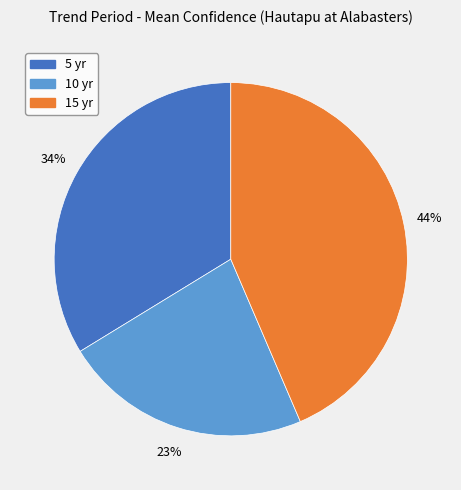

Count the number of slices in the pie.

3